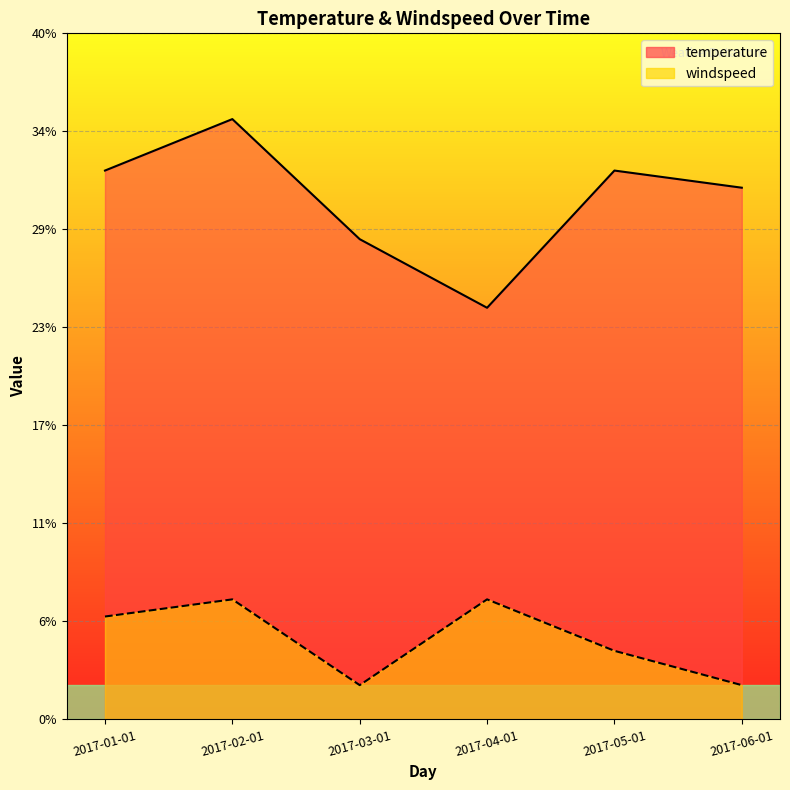

True or false: windspeed and temperature intersect in this chart.

False